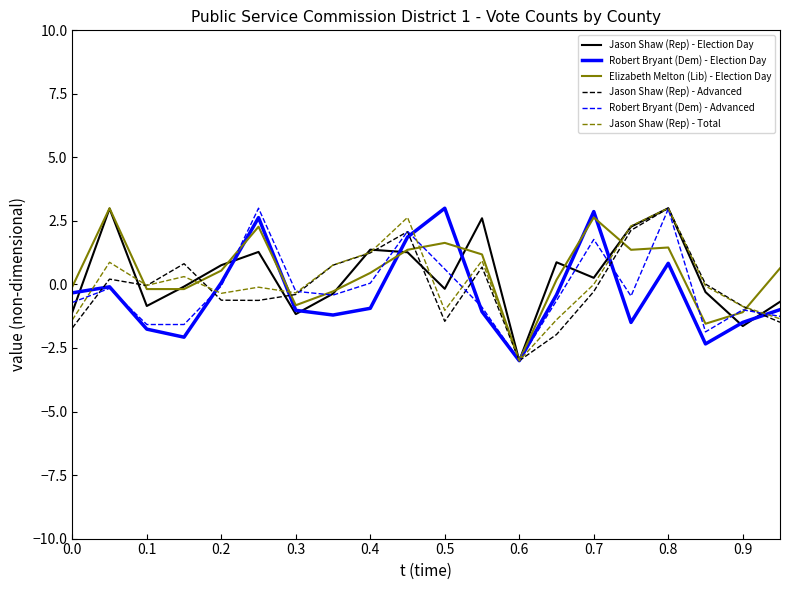

What is the smallest value displayed?

-3.0